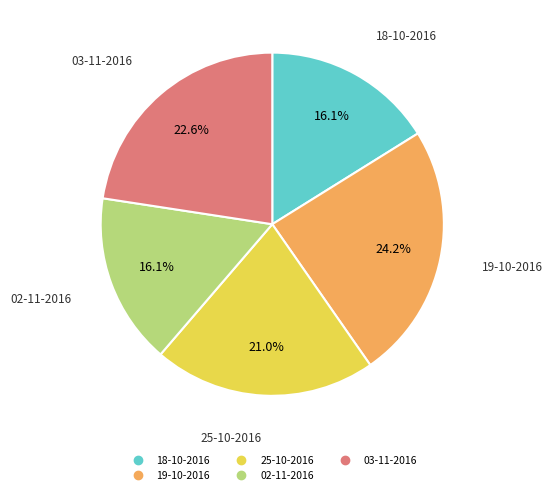

What percentage is NOT represented by 19-10-2016?

75.8%